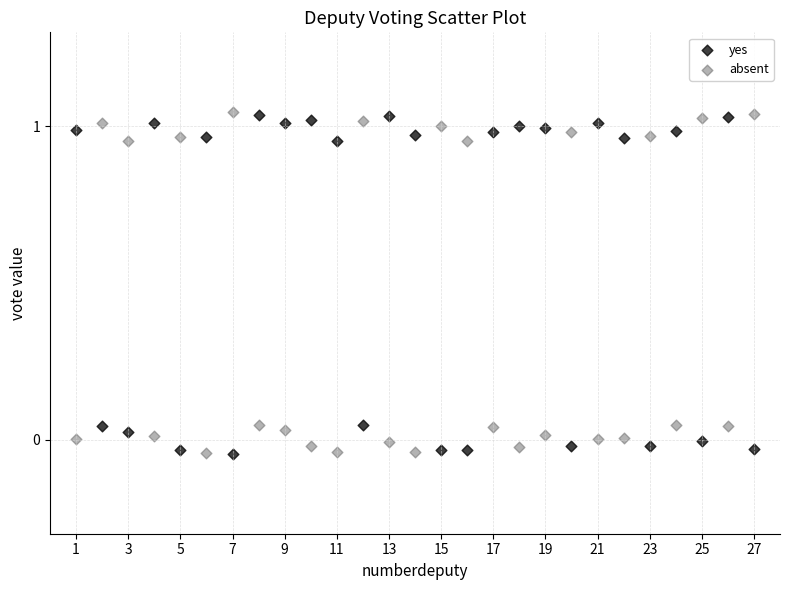

What is the X range (max minus min) for the scatter plot?

26.0